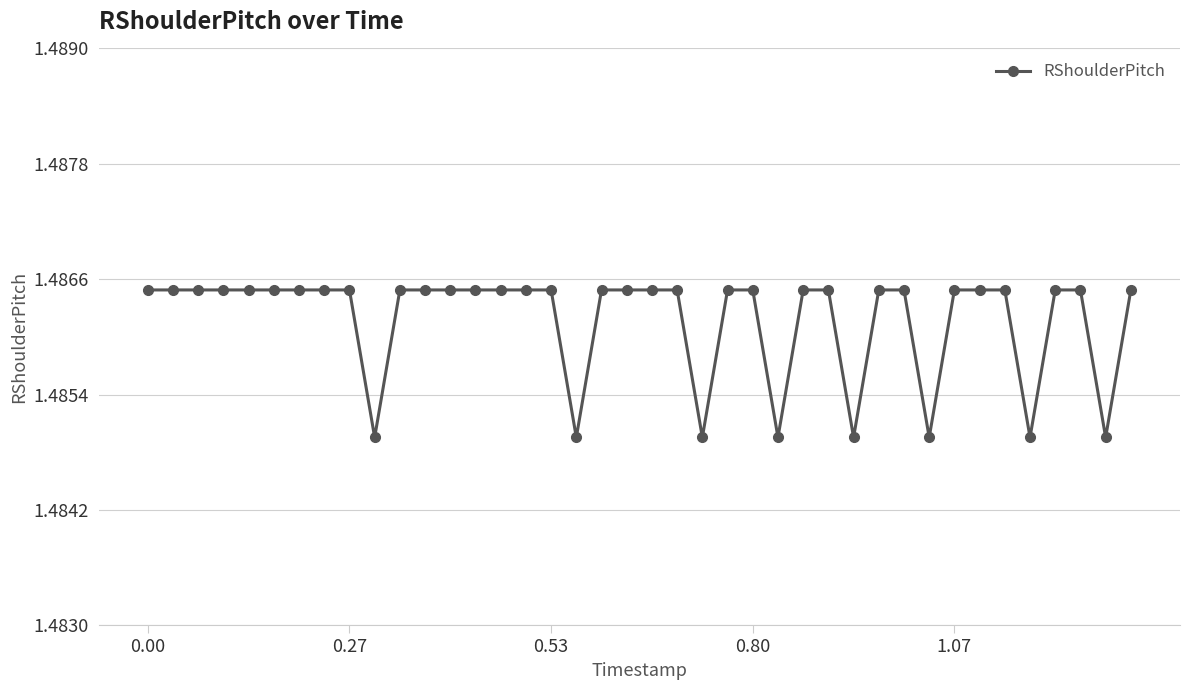

What is the sum of all values?

59.4